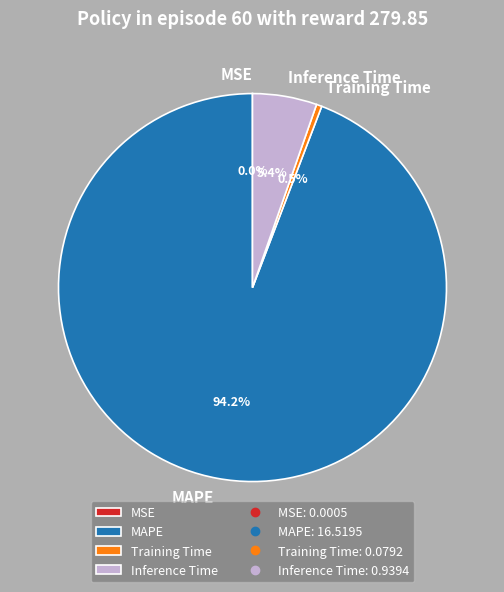

What percentage do Inference Time and MAPE together represent?

99.5%